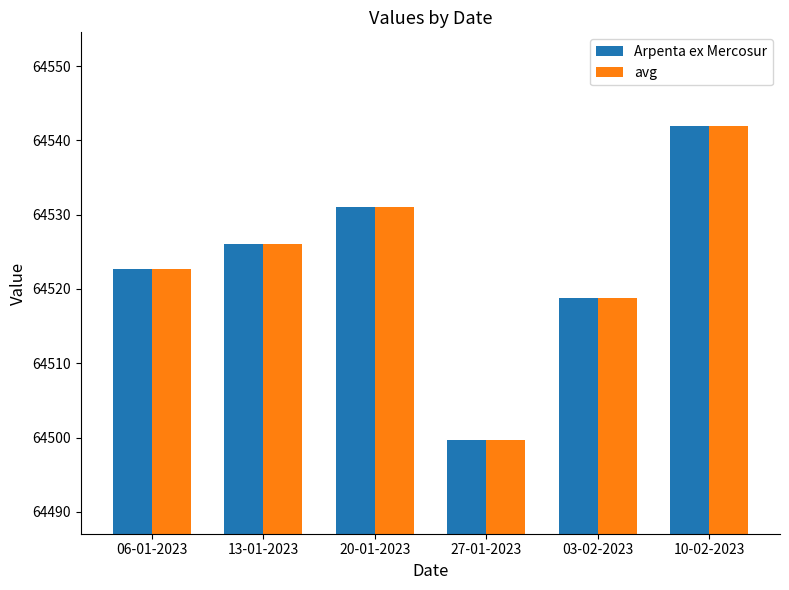

Reading left to right, extract all data points from this chart.

Arpenta ex Mercosur: 06-01-2023=64522.6	13-01-2023=64526.1	20-01-2023=64531.1	27-01-2023=64499.7	03-02-2023=64518.8	10-02-2023=64541.9
avg: 06-01-2023=64522.6	13-01-2023=64526.1	20-01-2023=64531.1	27-01-2023=64499.7	03-02-2023=64518.8	10-02-2023=64541.9